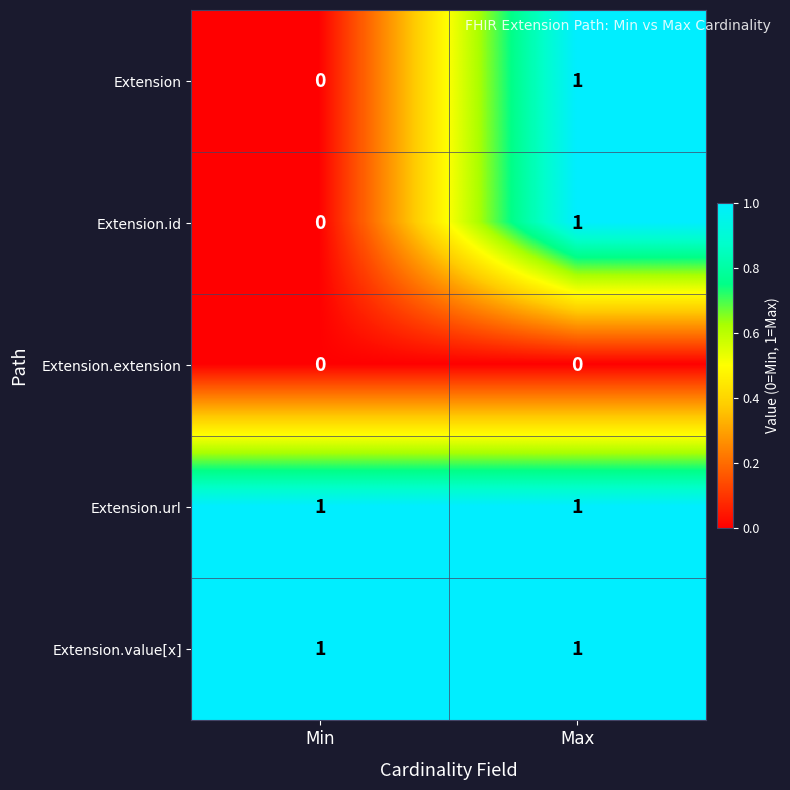

At which category is the sum across all series the highest?

Max